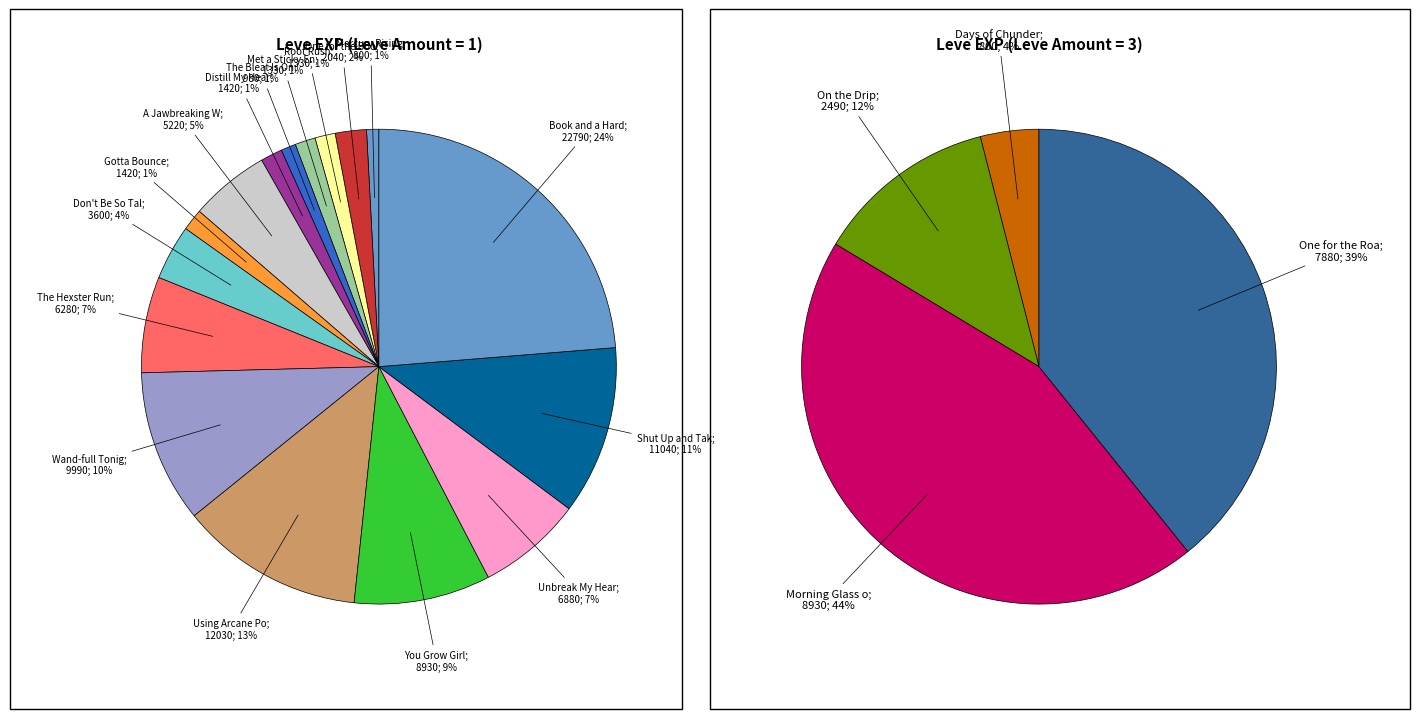

Is there any slice that represents more than half of the pie?

No